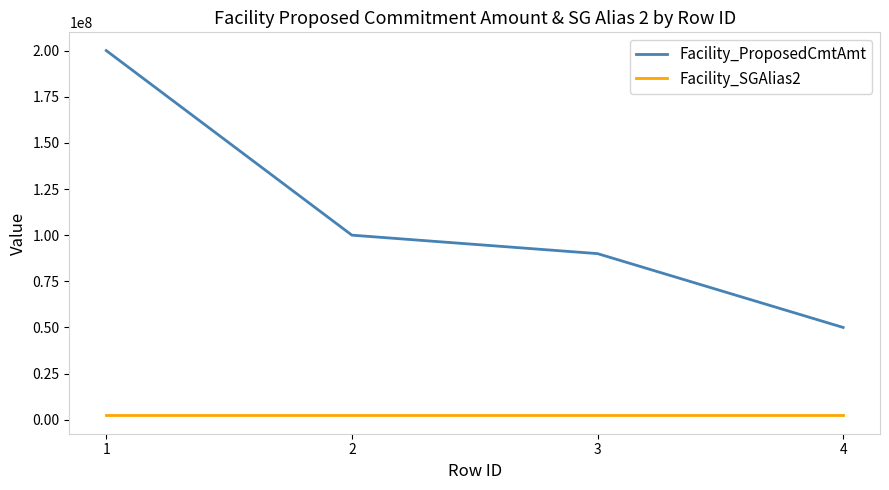

Which series has the largest range (max minus min)?

Facility_ProposedCmtAmt